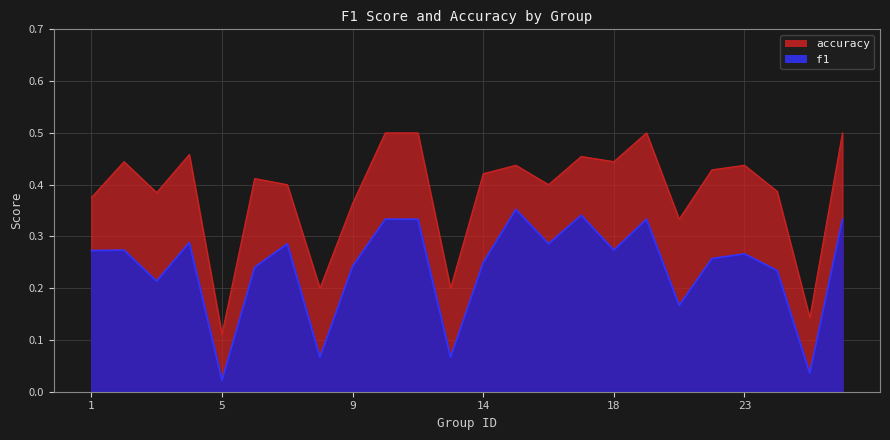

What is the difference between the accuracy values at 8 and 25?

0.1